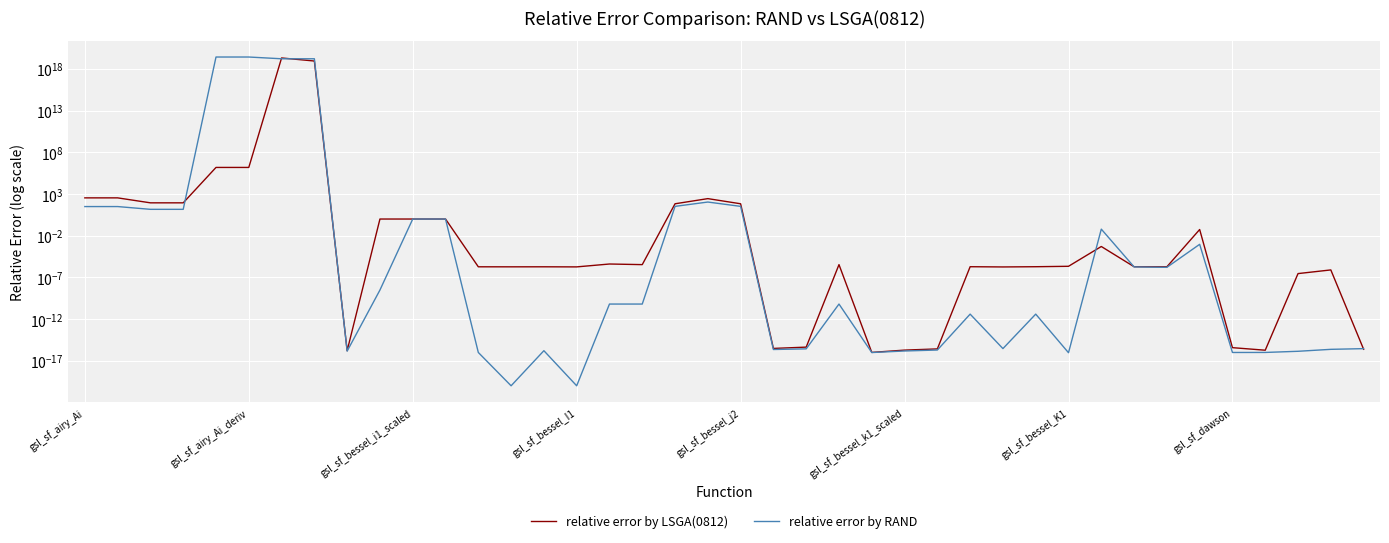

List the series in order of their overall mean, highest first.

relative error by RAND, relative error by LSGA(0812)